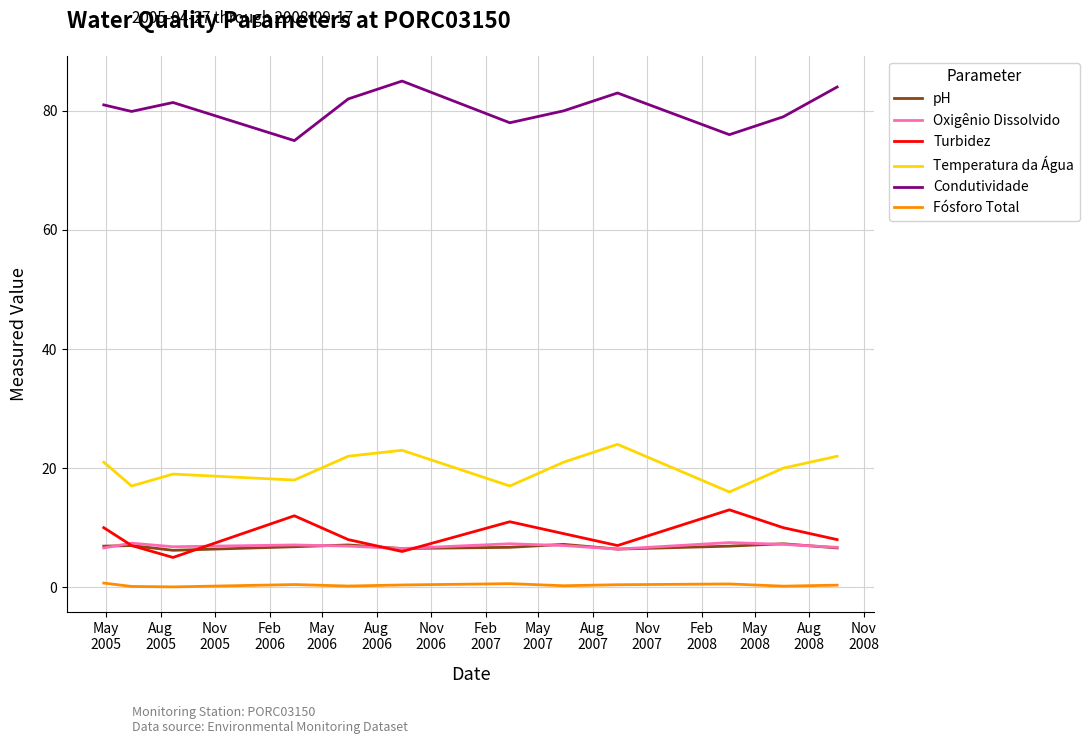

Which series has the largest range (max minus min)?

Condutividade